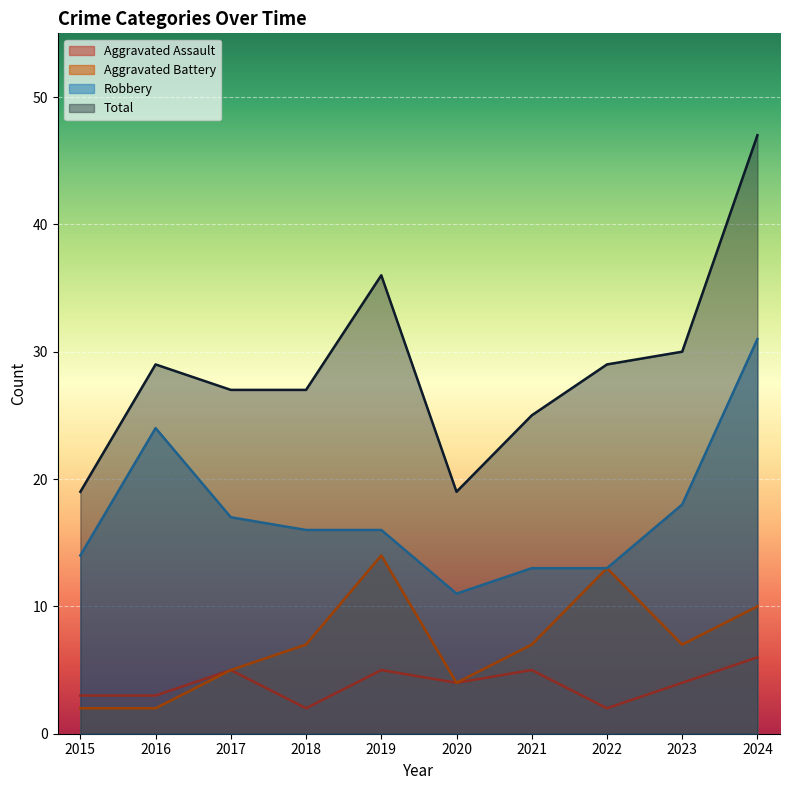

What is the greatest value displayed?

47